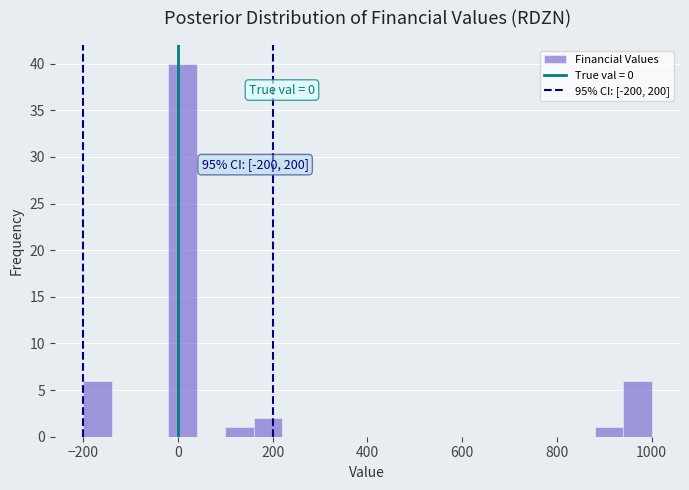

Around what value on the x-axis is the tallest bar? Give the approximate position of its centre, as read against the axis.

20